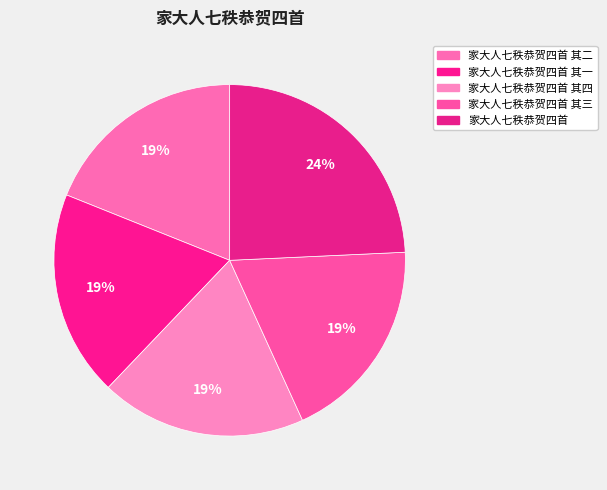

To the nearest percent, what portion does 家大人七秩恭贺四首 其三 represent?

19%